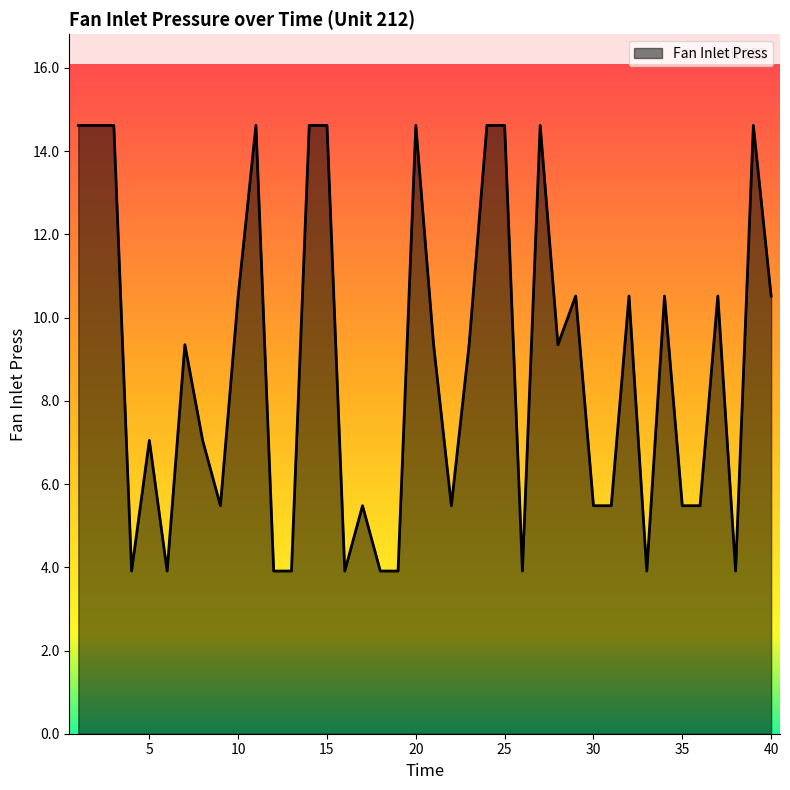

What is the smallest value displayed?

3.9